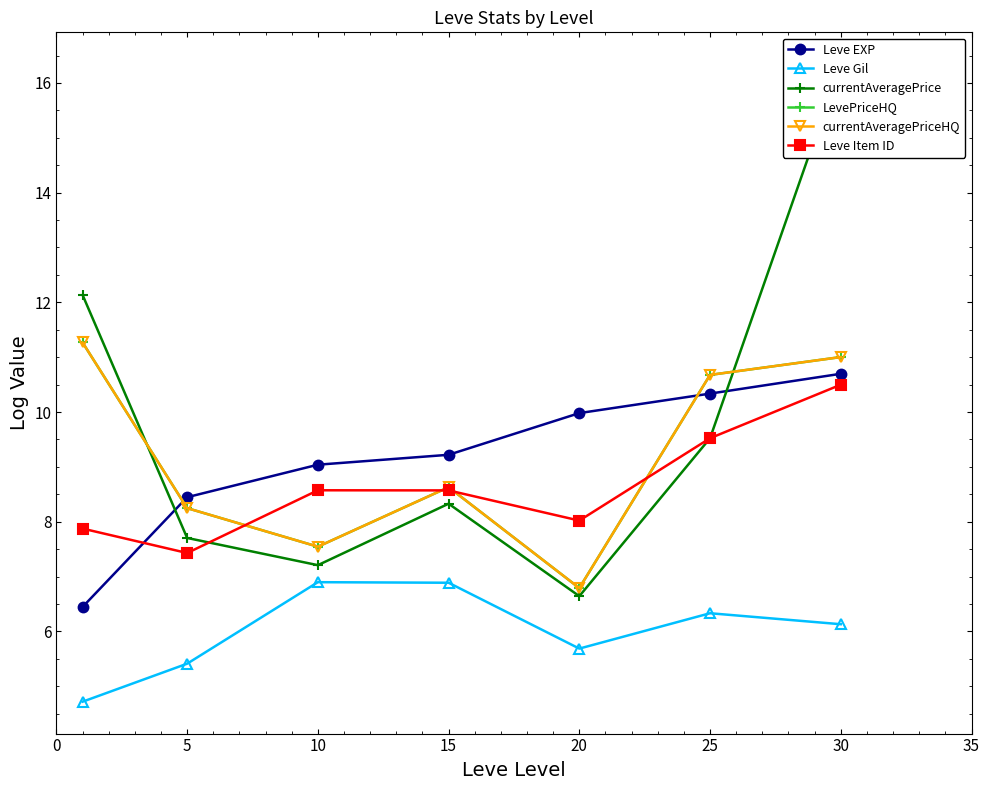

True or false: Leve EXP has more than 1 points higher than both neighbors.

False